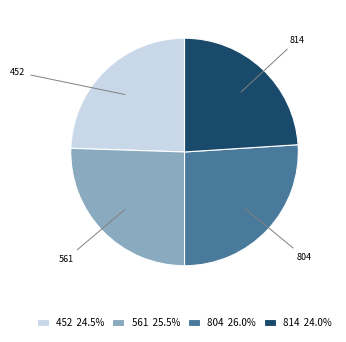

Is there a majority slice in this chart?

No